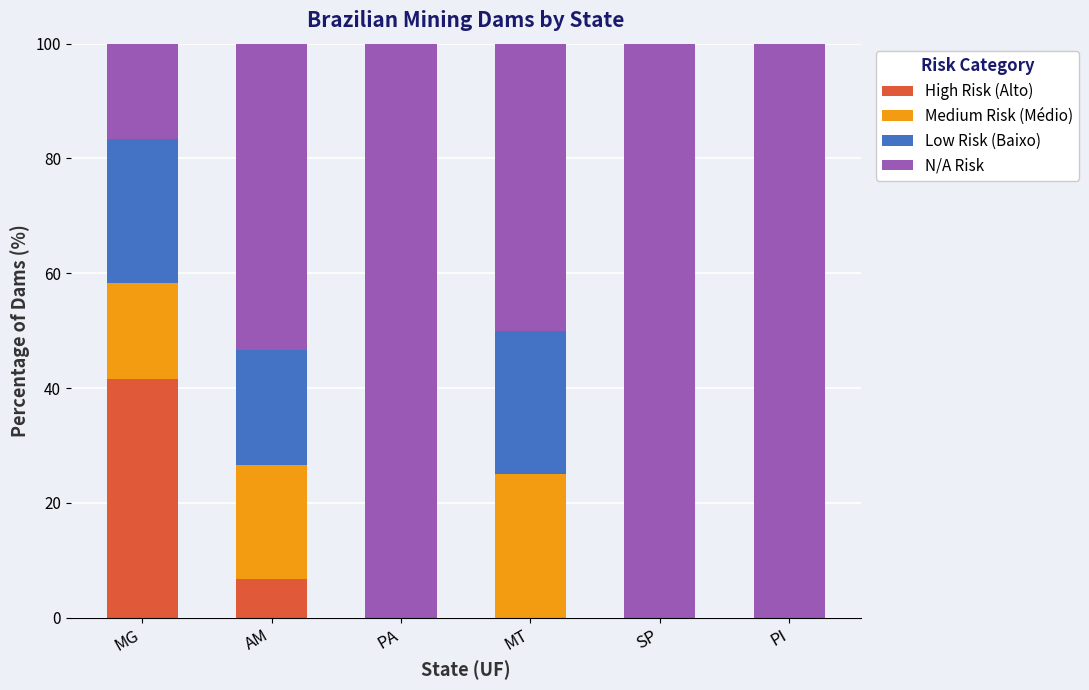

What is the total value across all series at PA?

100.0